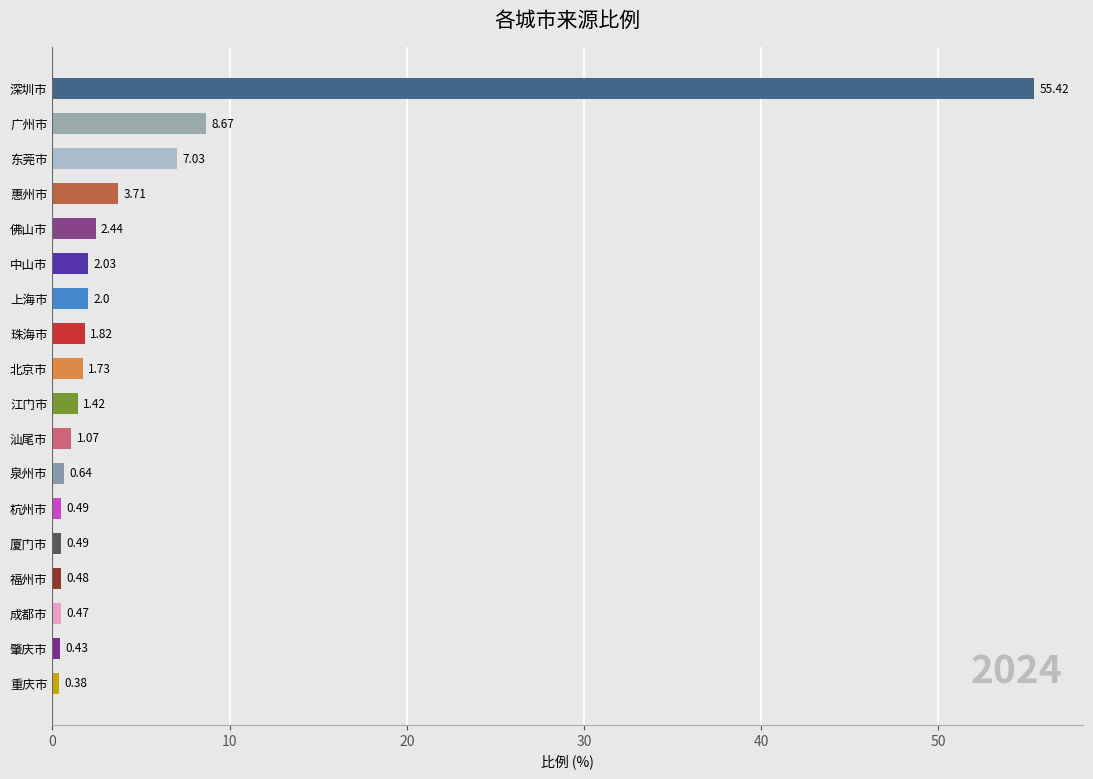

Where is the data nearest to the value 27?

广州市